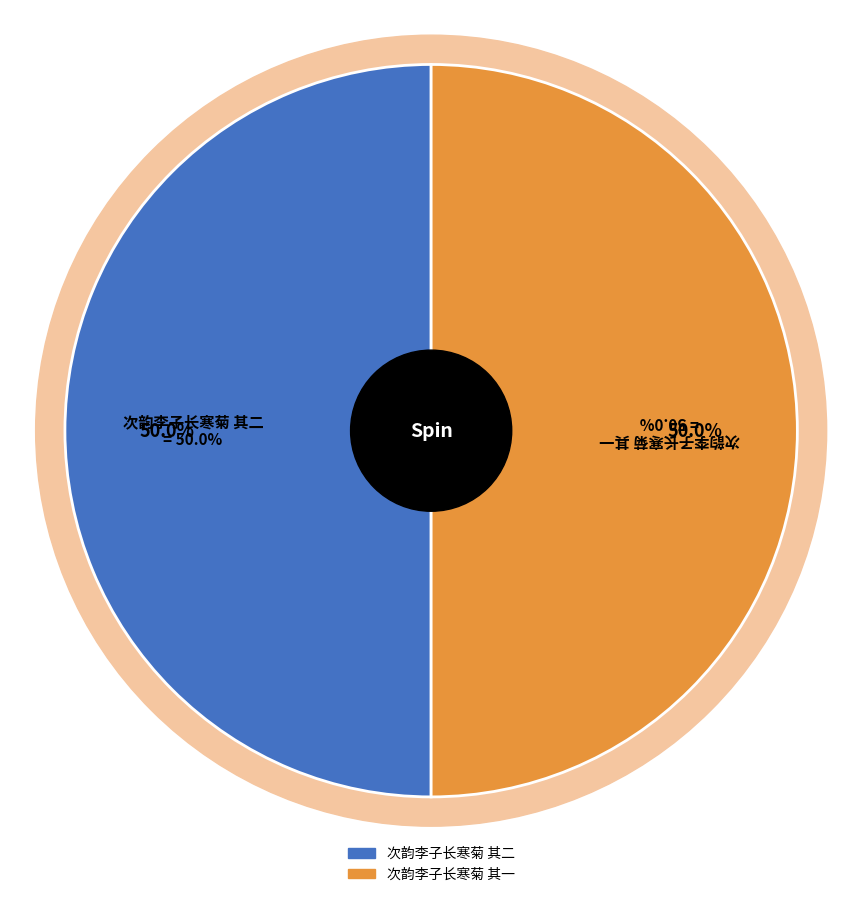

To the nearest percent, what is the average slice percentage?

50%